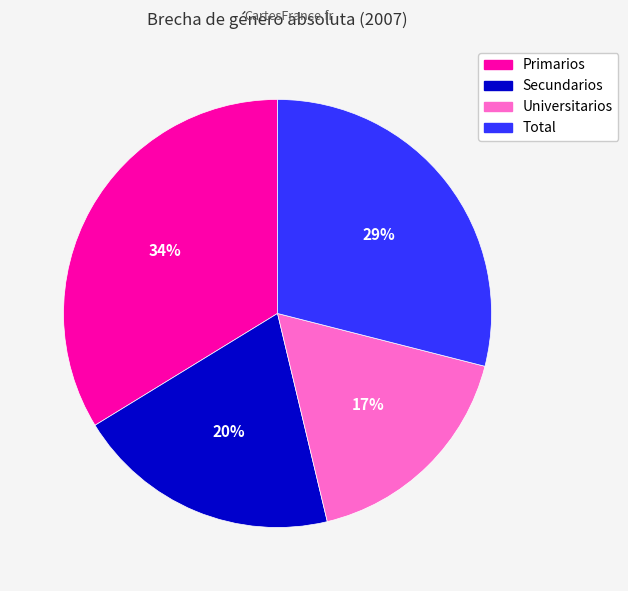

To the nearest percent, what is the combined percentage of Primarios and Total?

63%